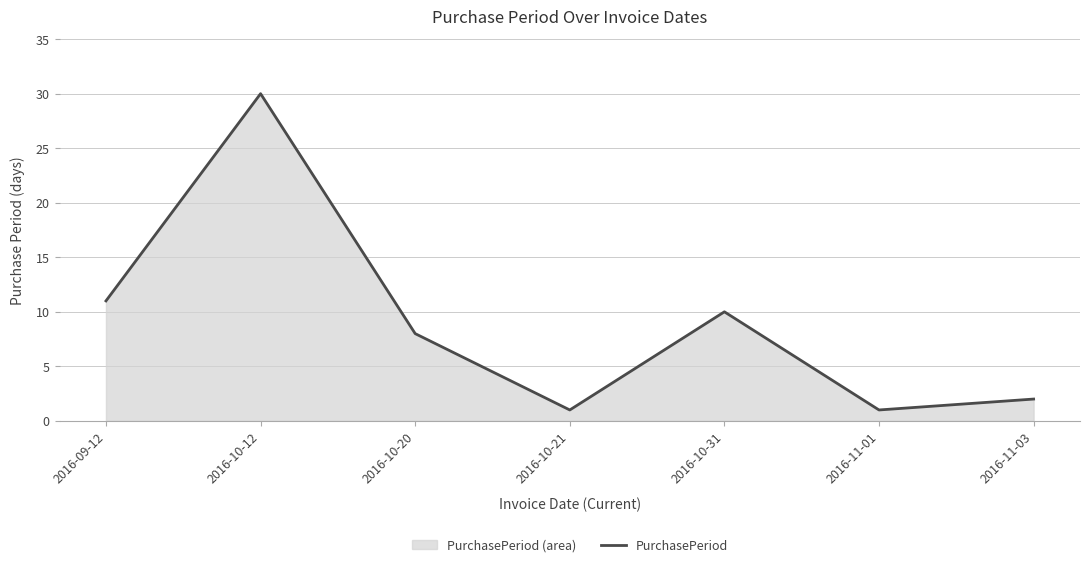

Which category has the highest value across all series?

2016-10-12